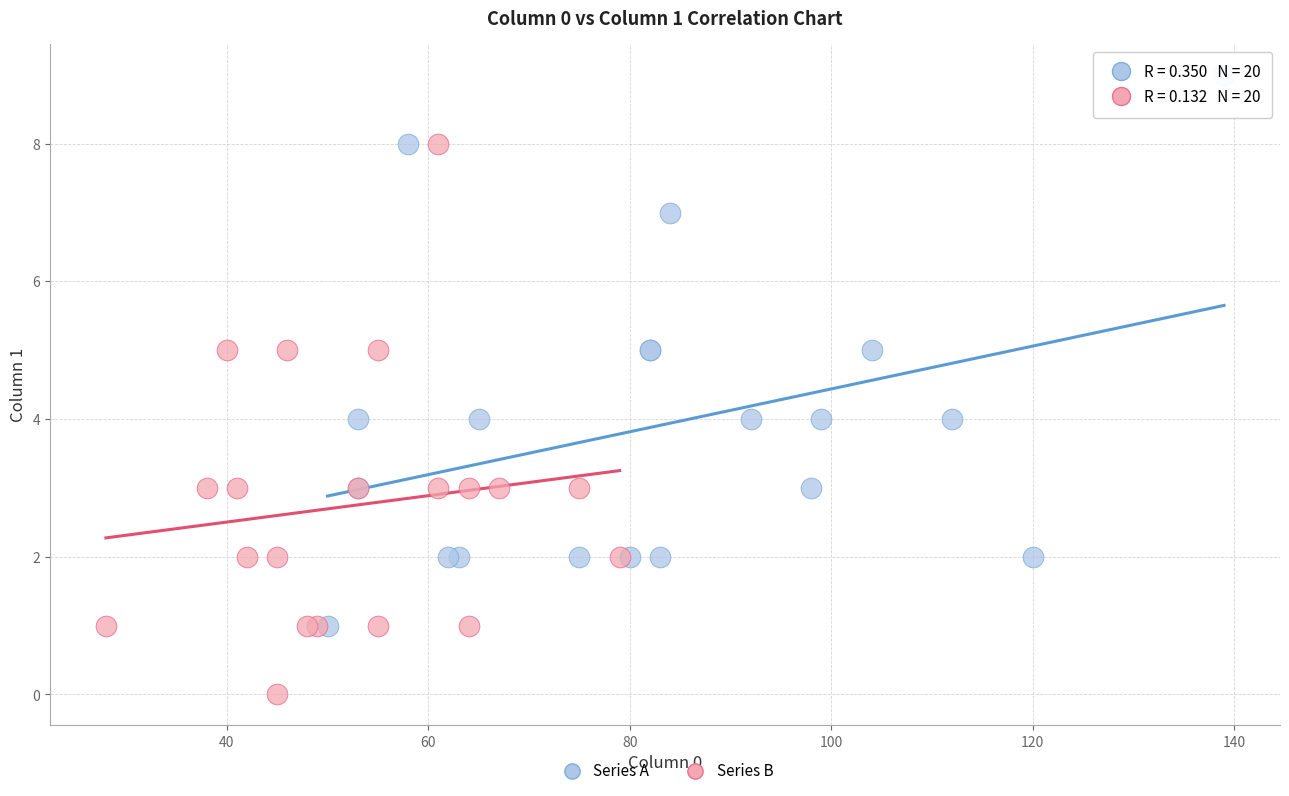

Which series reaches the minimum Y coordinate?

Series B